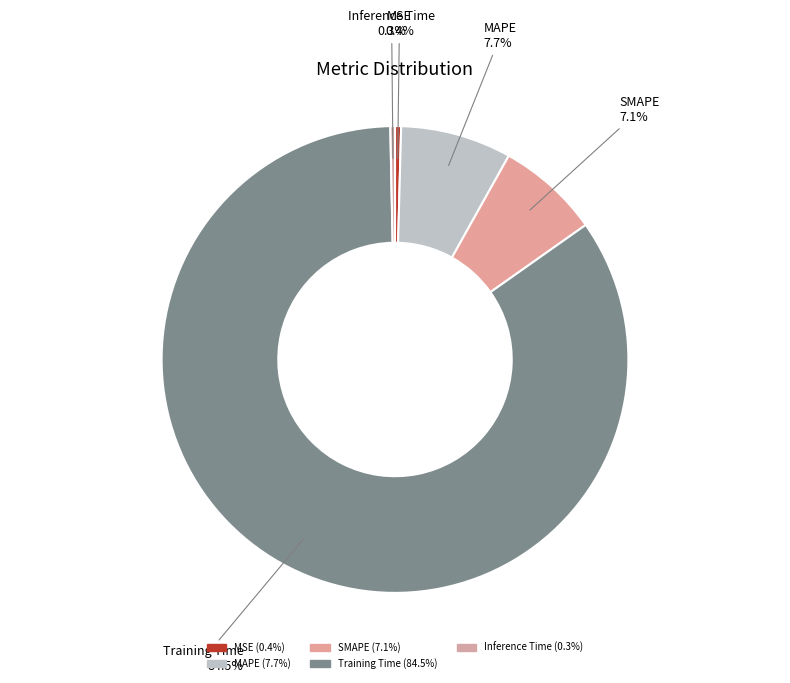

What is the largest slice in the pie chart?

Training Time